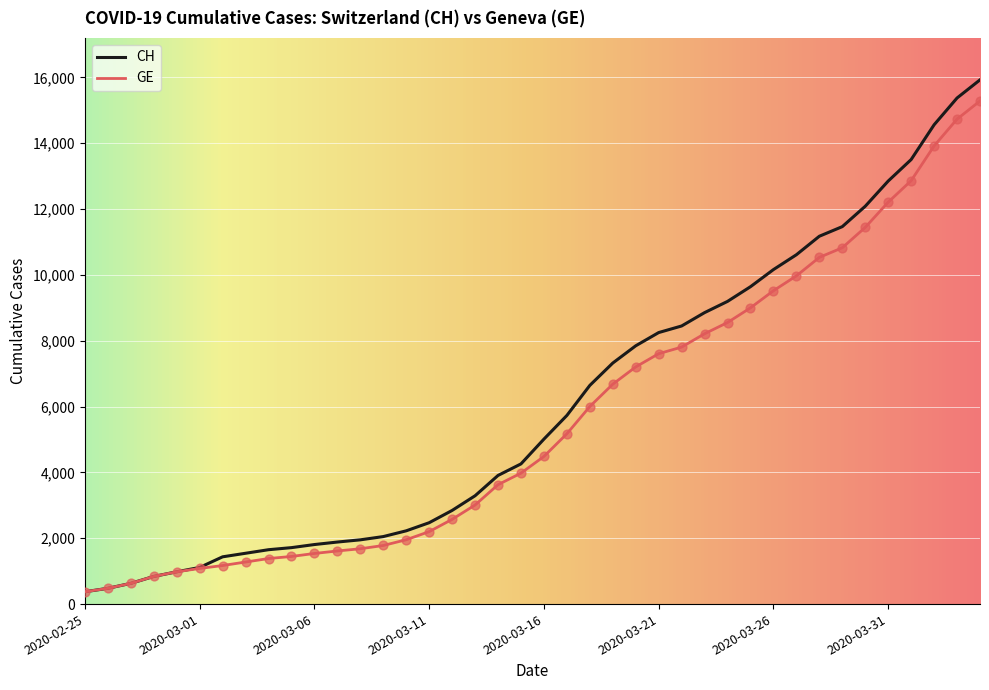

Which series has the largest range (max minus min)?

CH